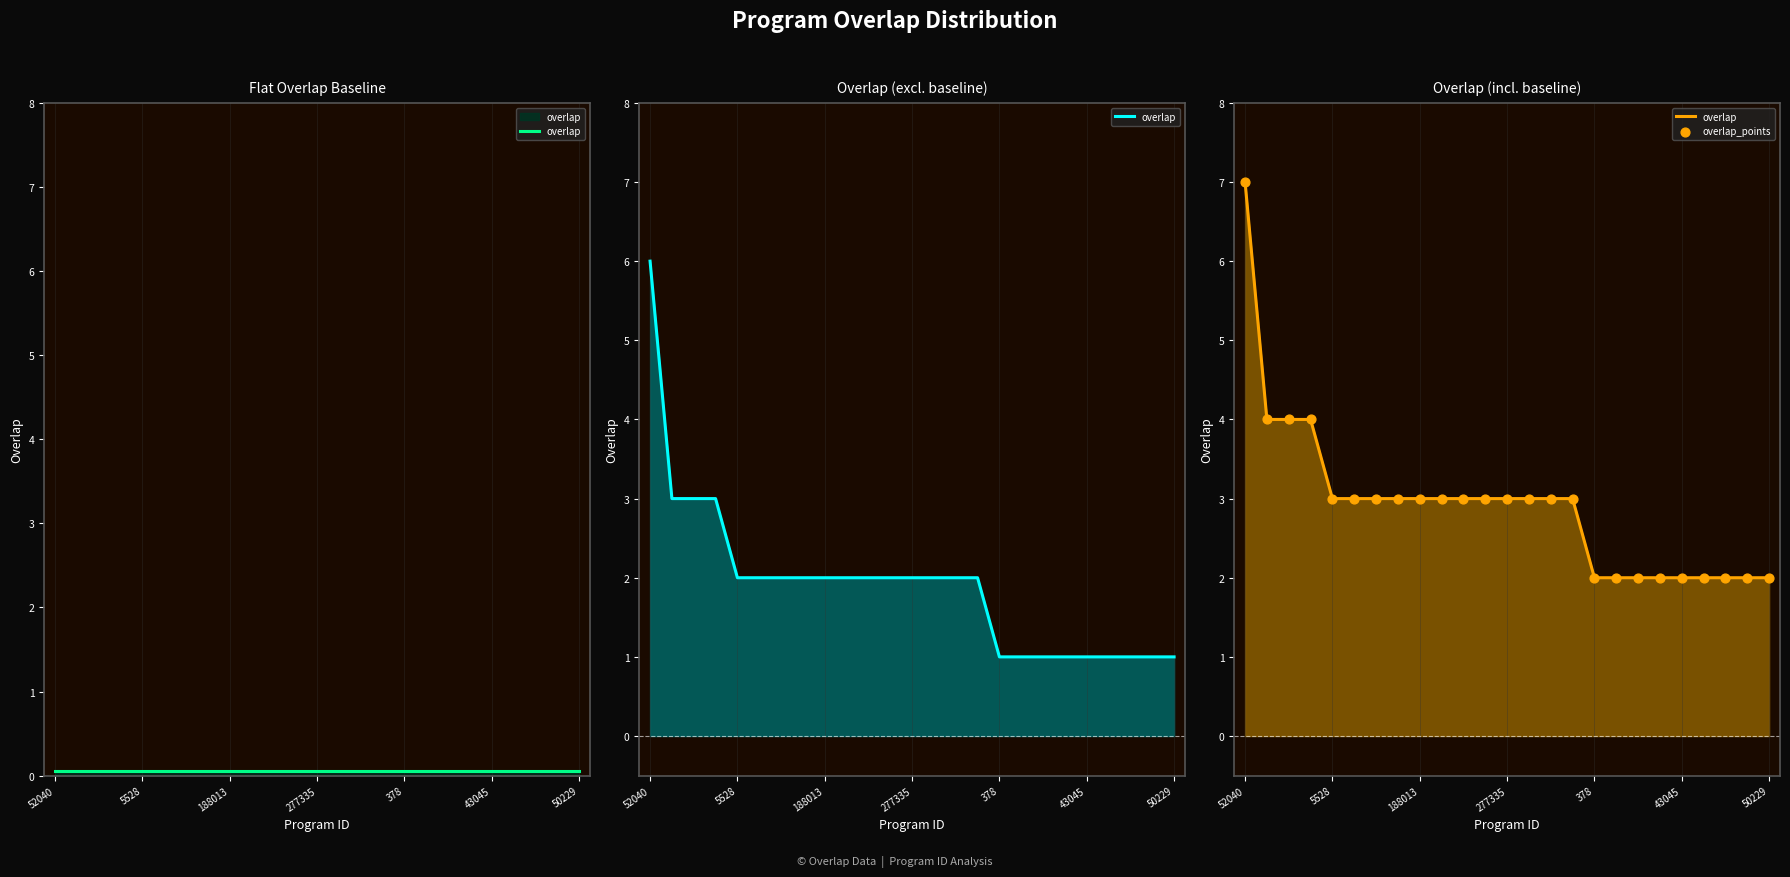

Which series has the largest total across all categories?

overlap